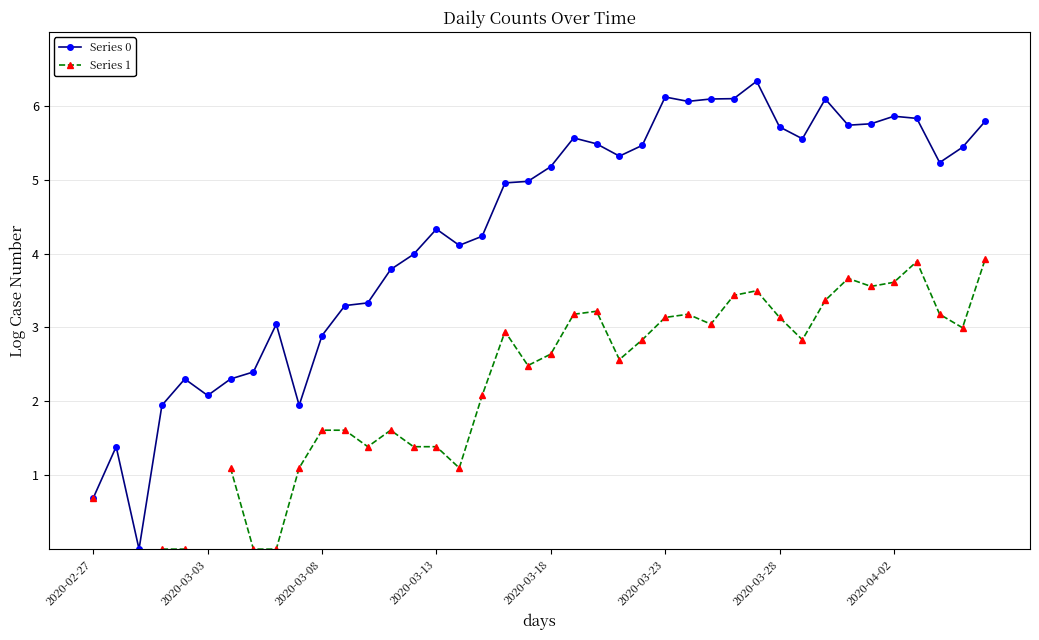

What is the difference between the second highest and second lowest values in the Series 0 series?

5.4